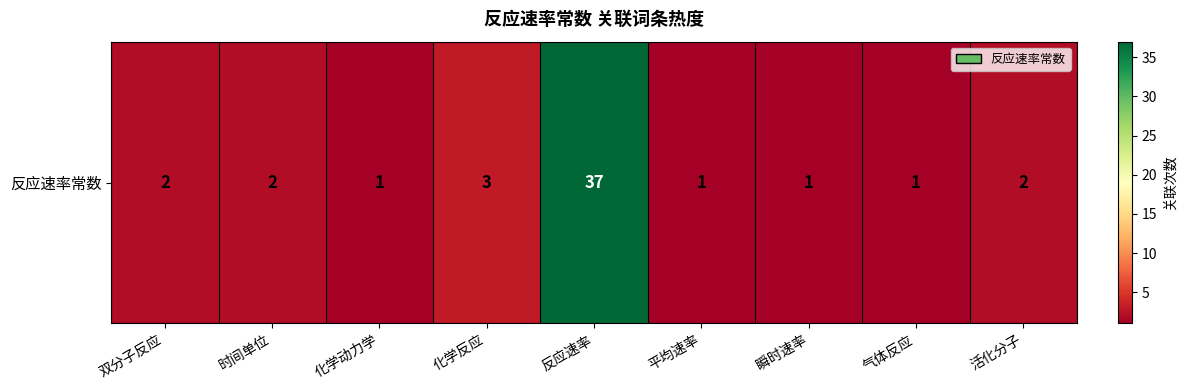

Reading left to right, transcribe all the data shown in this chart.

双分子反应=2	时间单位=2	化学动力学=1	化学反应=3	反应速率=37	平均速率=1	瞬时速率=1	气体反应=1	活化分子=2